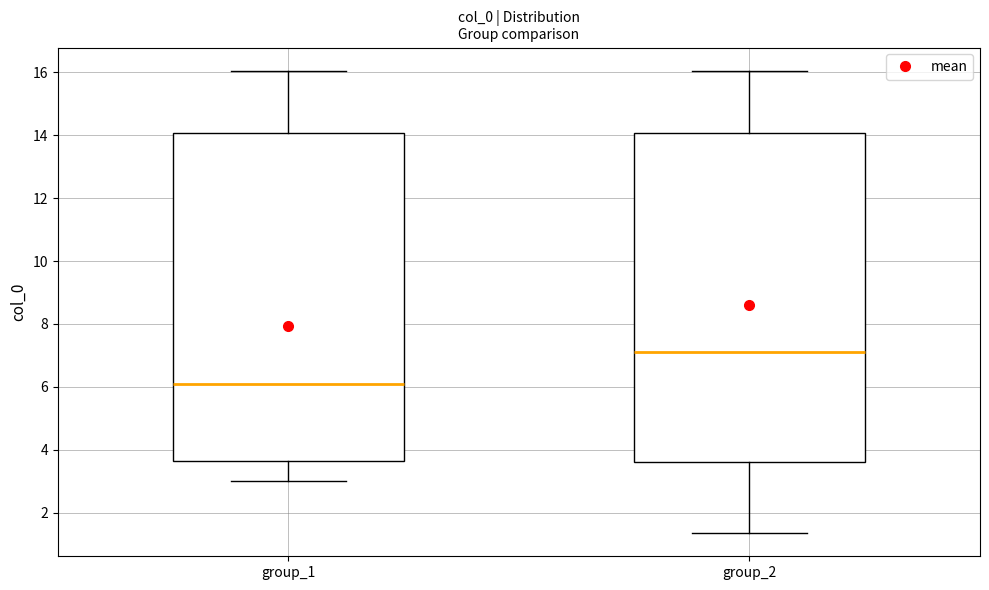

Which box's median line is the lowest?

group_1